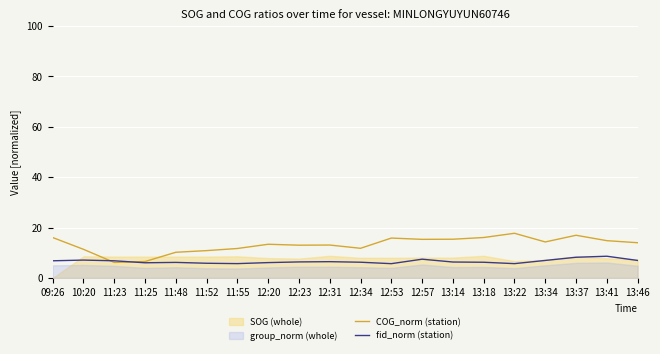

What is the maximum value for fid_norm (station)?

8.6